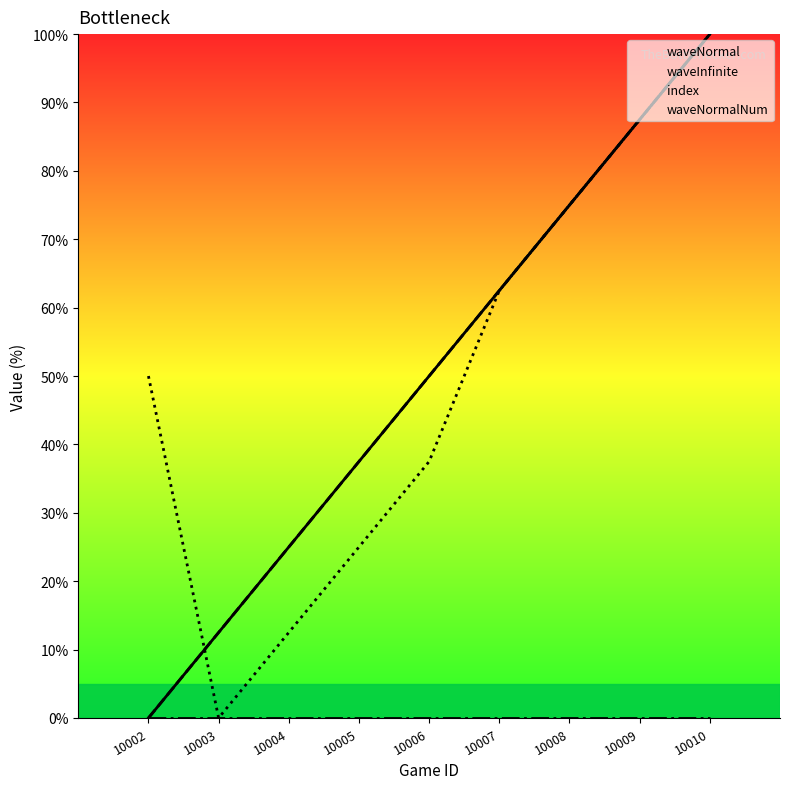

How many data points does each series have?

9